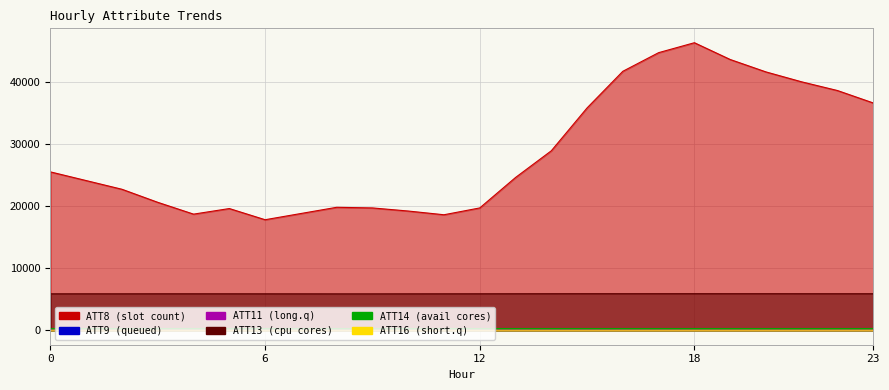

Which series has the largest range (max minus min)?

ATT8